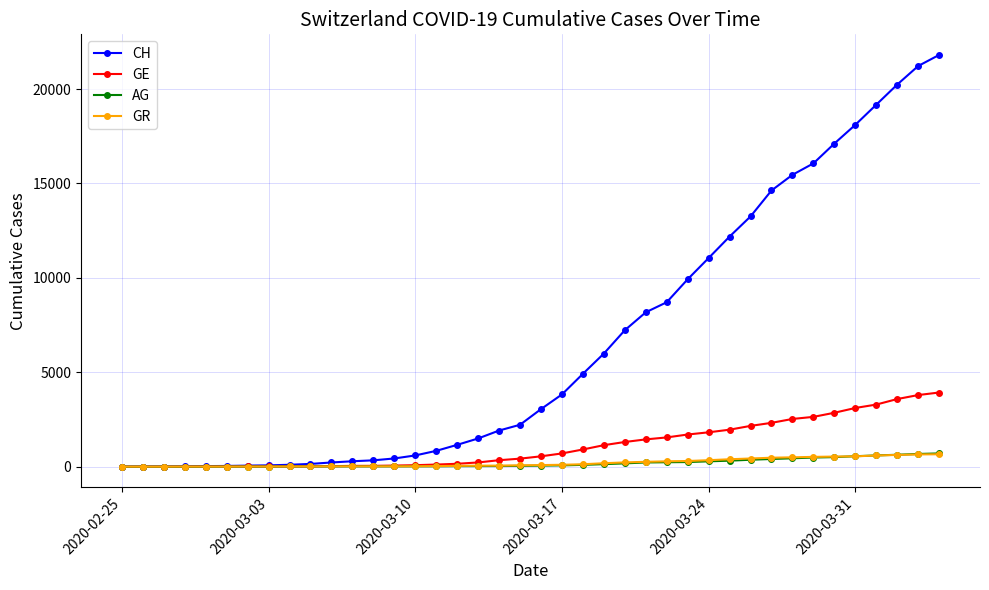

Count the number of categories in the chart.

40